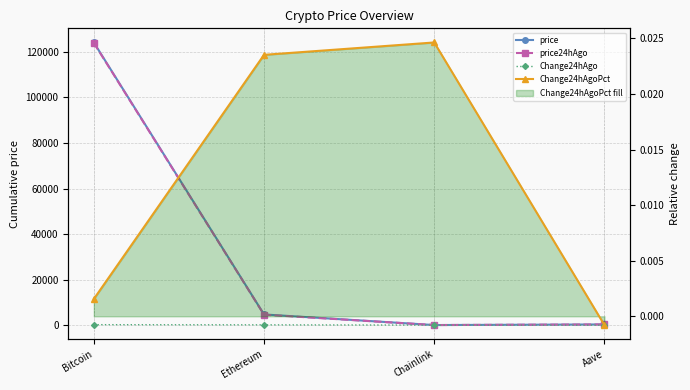

At Aave, list the series in order from largest to smallest.

price24hAgo, price, Change24hAgoPct, Change24hAgo